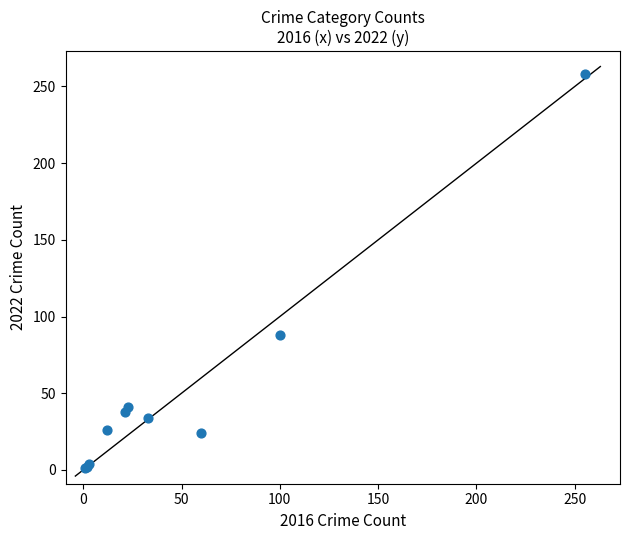

What Y value in the scatter plot is closest to 129?

88